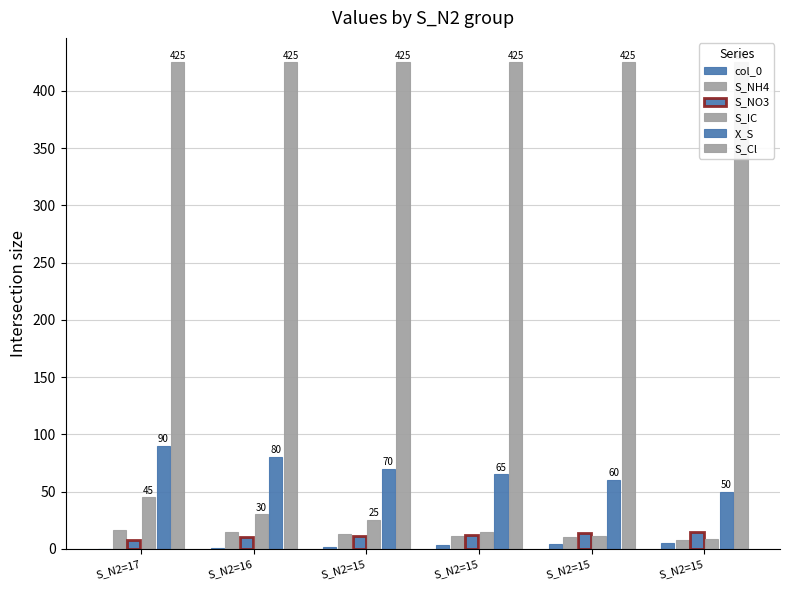

How many values in the S_NH4 series are below 13?

3